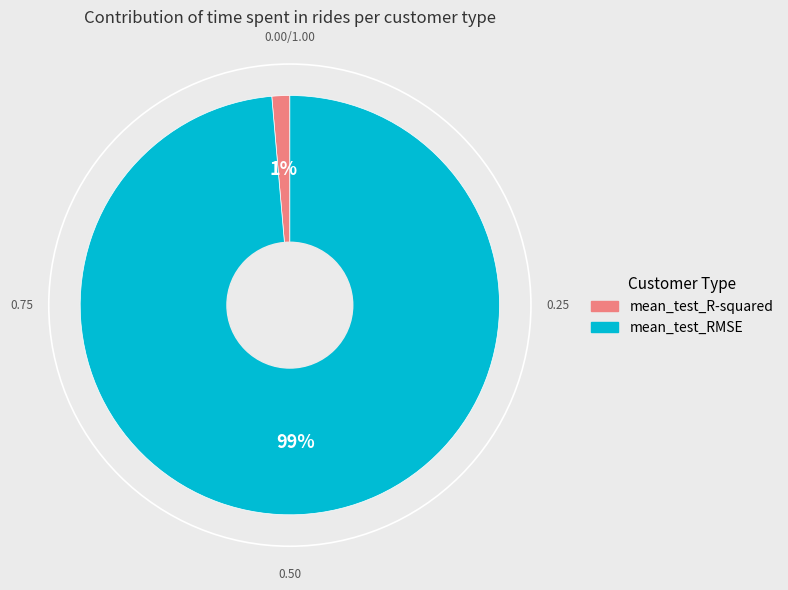

Does any single category account for the majority?

Yes